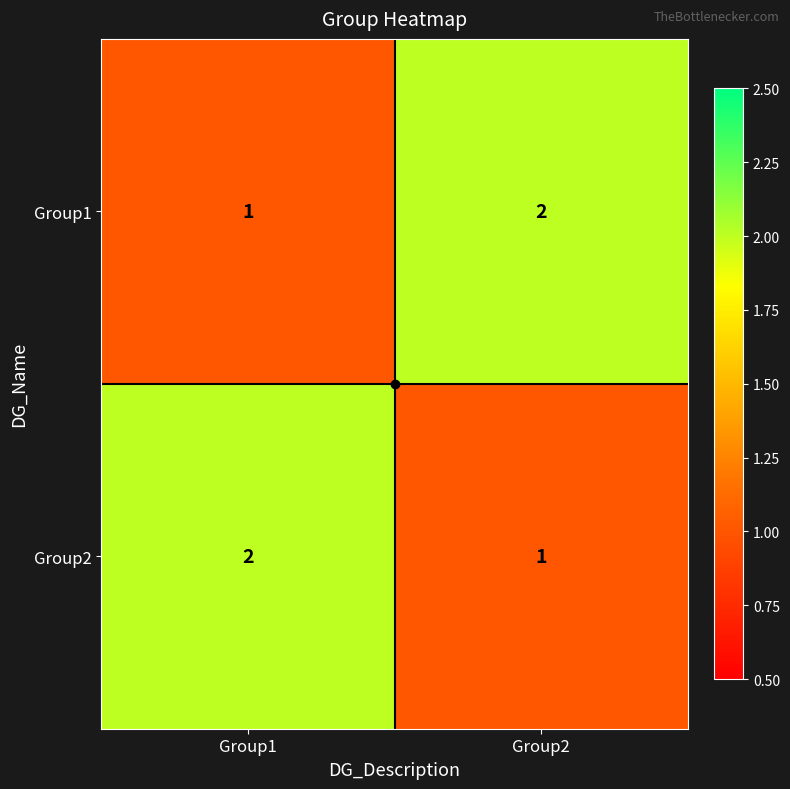

How many series are shown in this chart?

2